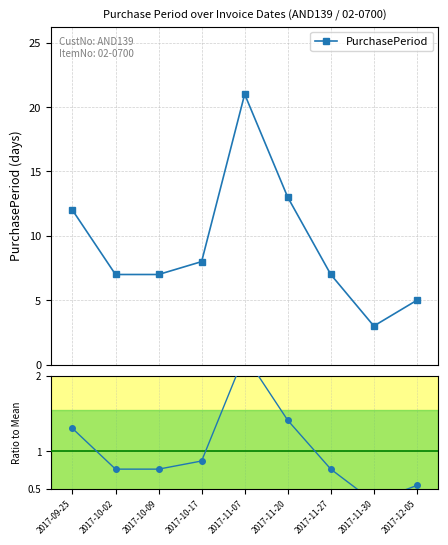

What is the minimum value shown in the chart?

0.3